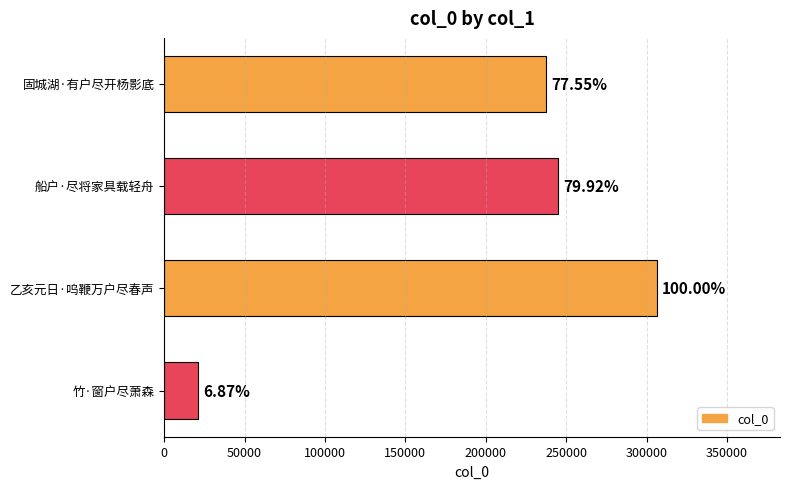

Are the bars horizontal?

Yes